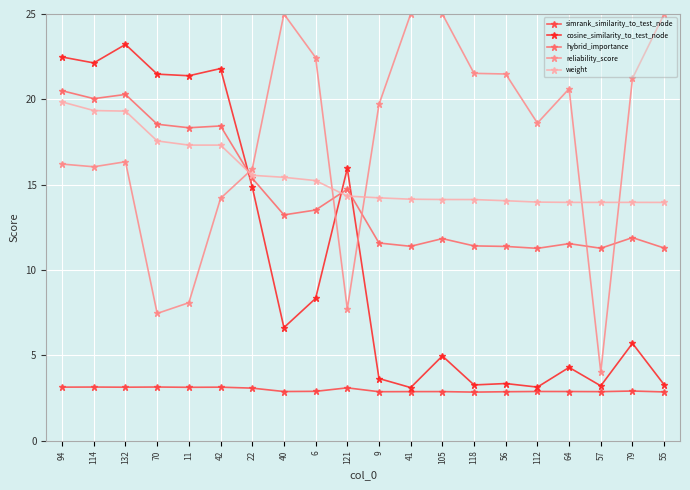

True or false: cosine_similarity_to_test_node has more than 1 points higher than both neighbors.

True